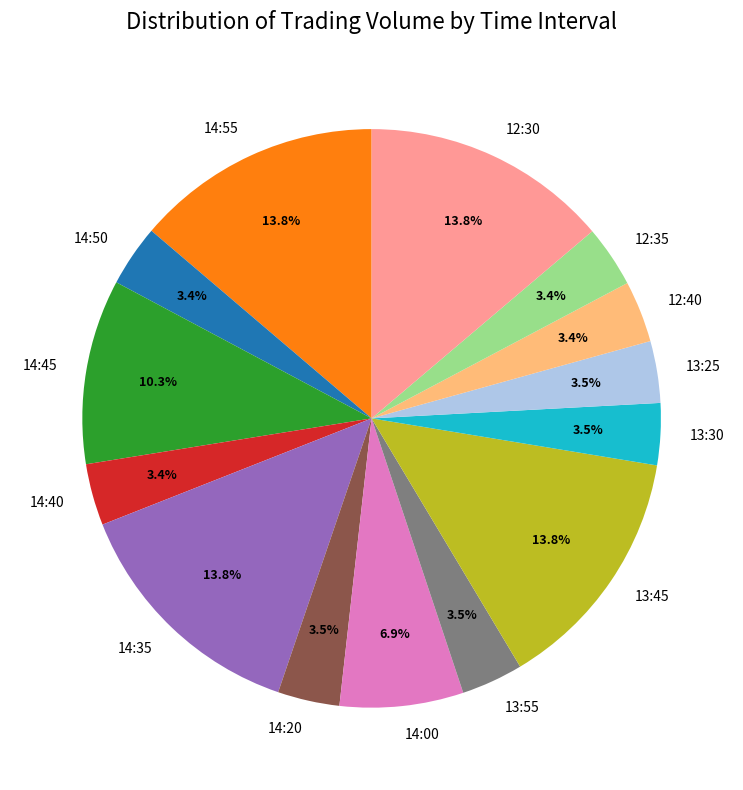

Which has a higher value, 14:55 or 13:30?

14:55